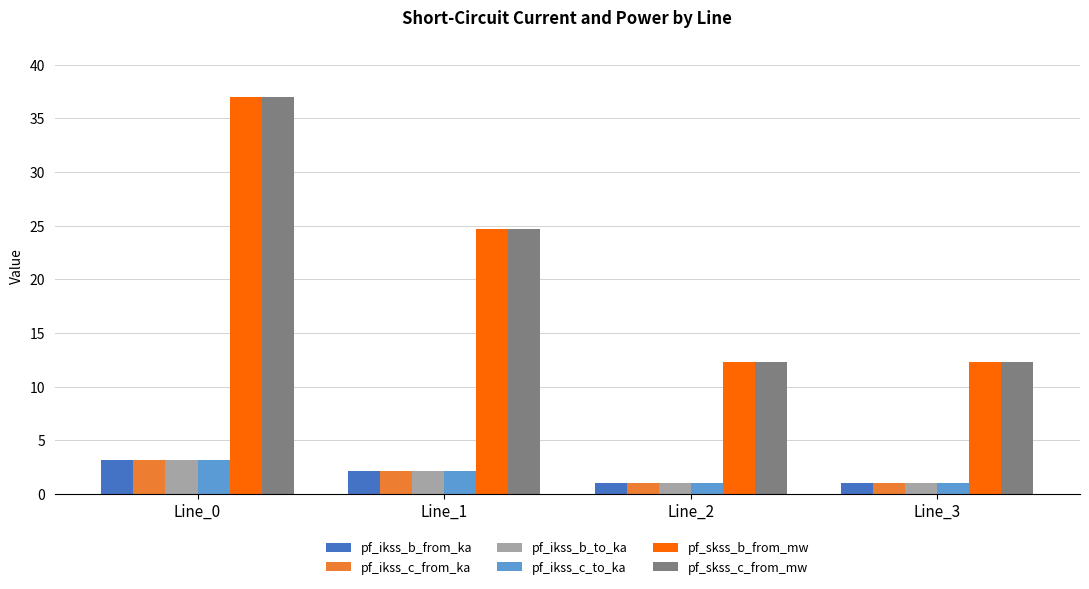

Are the bars horizontal?

No